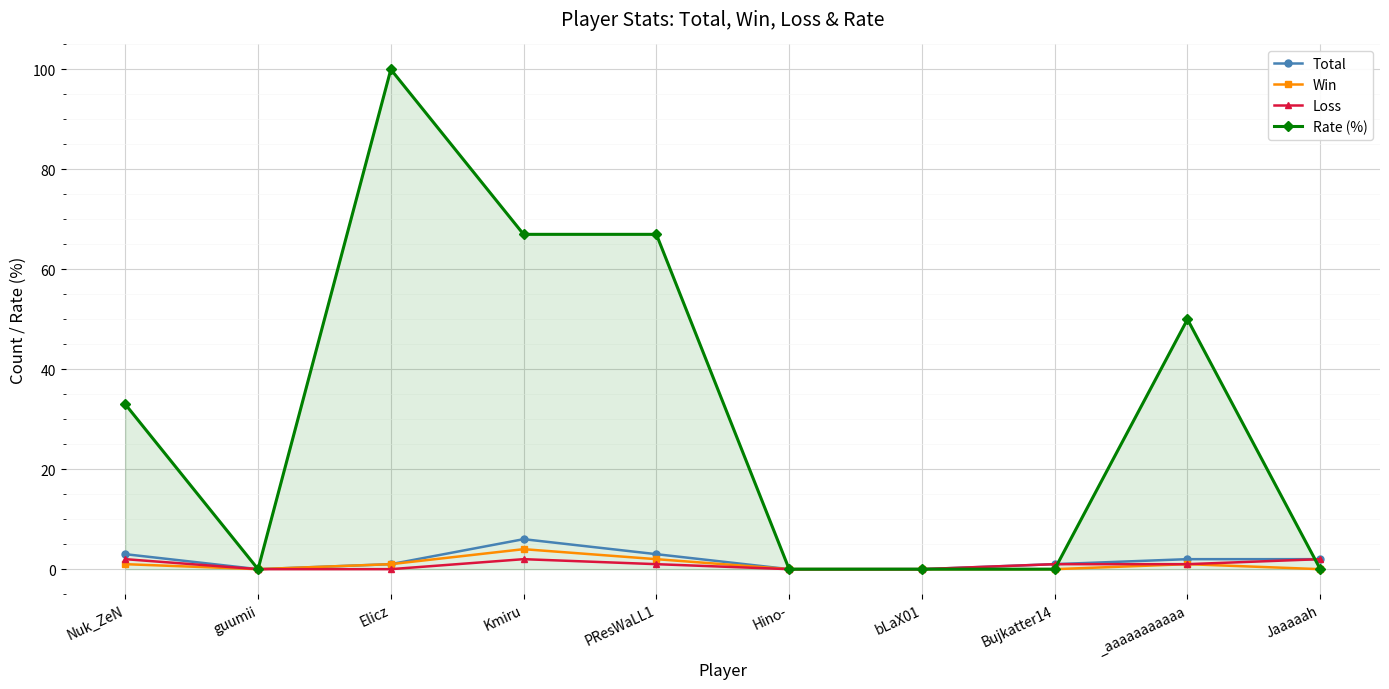

Reading left to right, transcribe all the data shown in this chart.

Total: 3	0	1	6	3	0	0	1	2	2
Win: 1	0	1	4	2	0	0	0	1	0
Loss: 2	0	0	2	1	0	0	1	1	2
Rate (%): 33	0	100	67	67	0	0	0	50	0